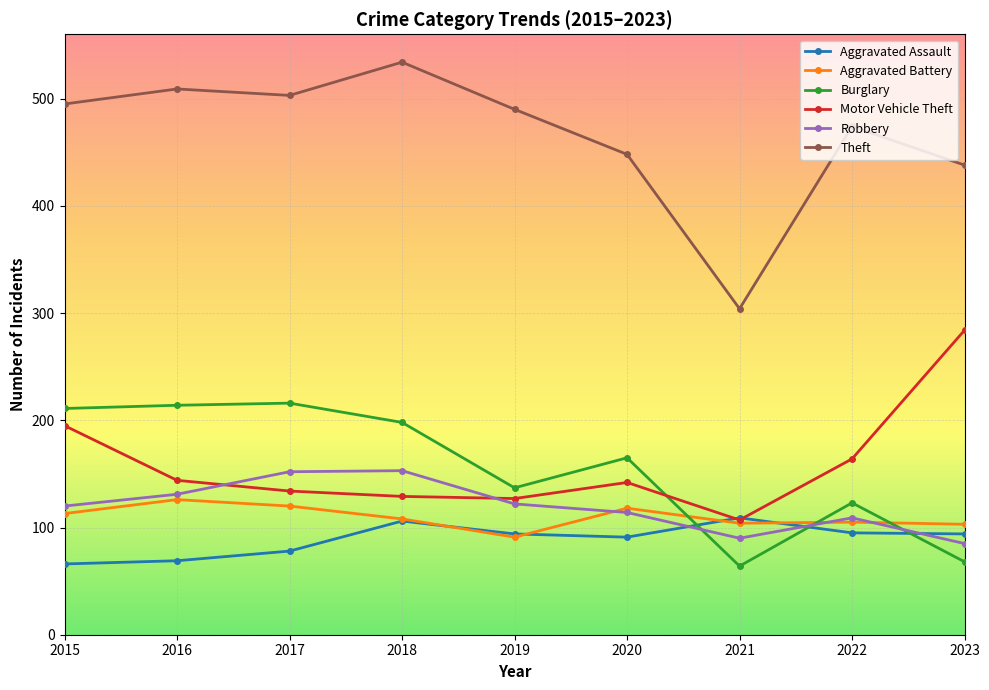

Between 2015 and 2021, which series saw the biggest shift?

Theft